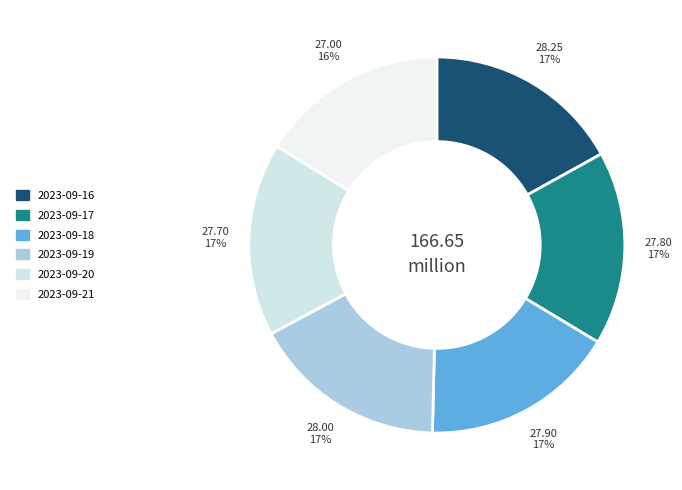

To the nearest percent, what percentage of the pie is 2023-09-17?

17%